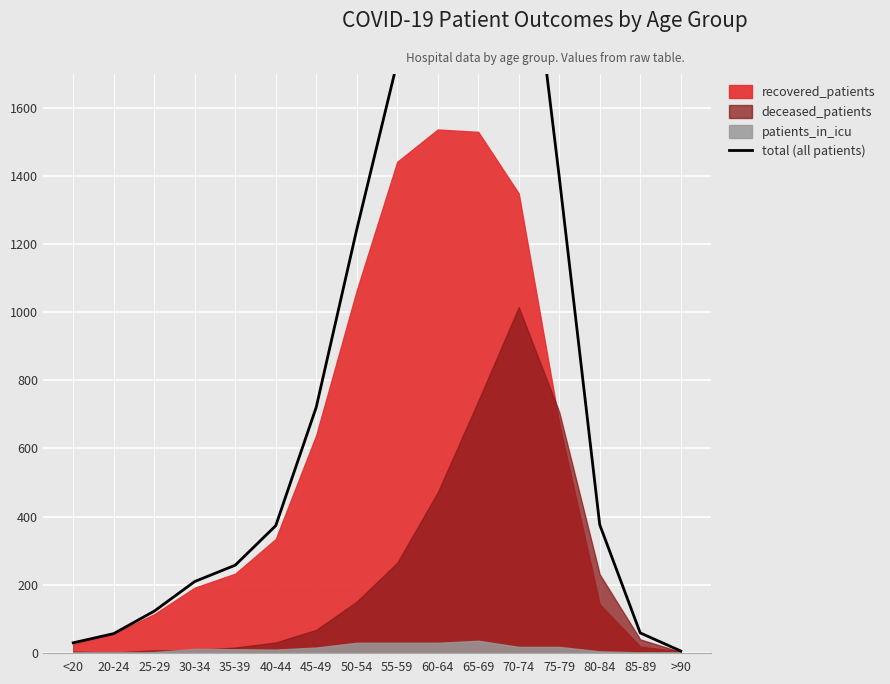

What is the smallest value displayed?

5